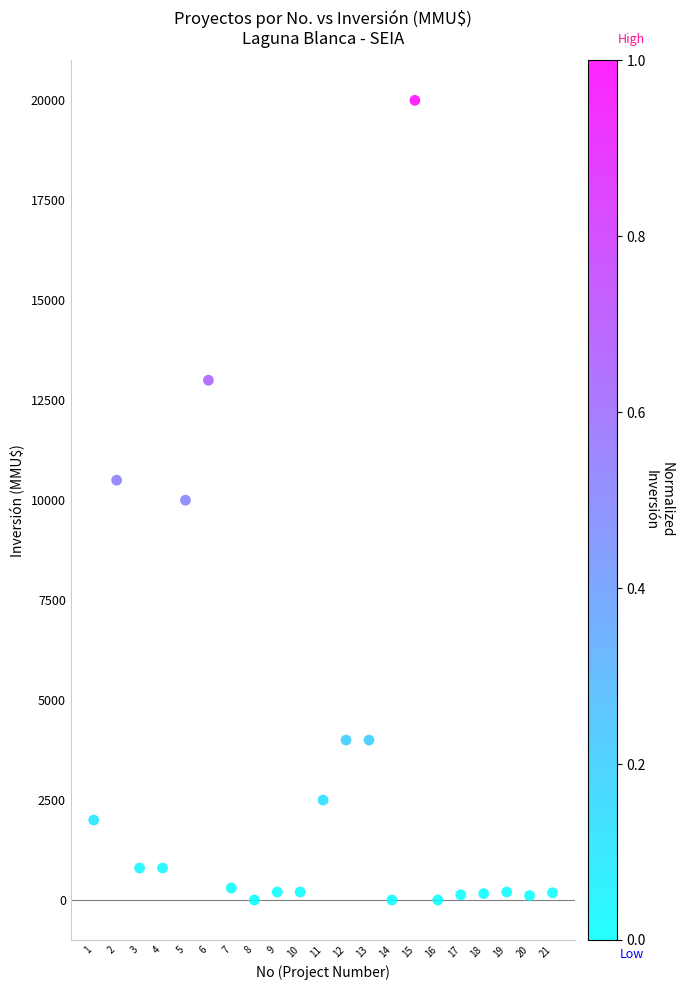

What is the range of X values (max minus min)?

20